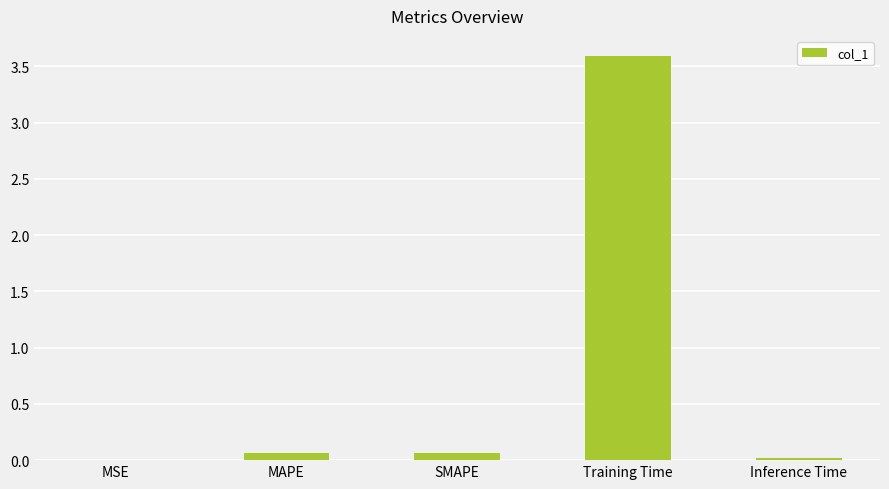

What is the greatest value displayed?

3.6